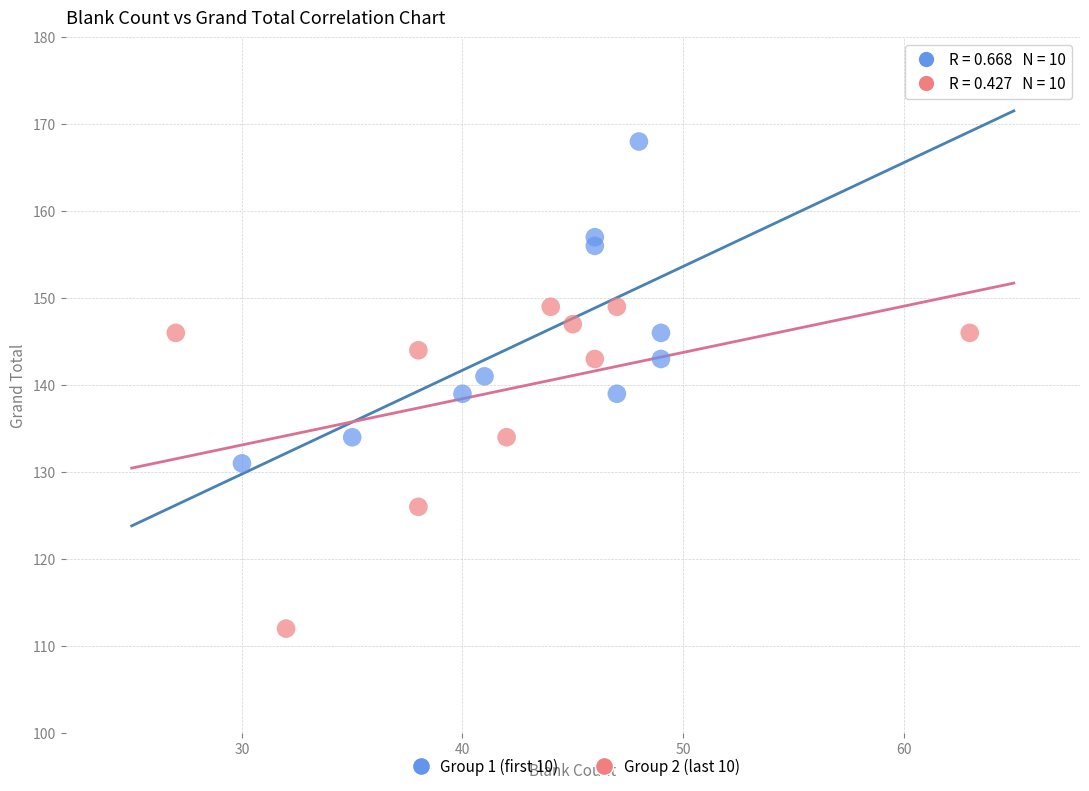

What are all the series names shown in the legend?

Group 1 (first 10), Group 2 (last 10)